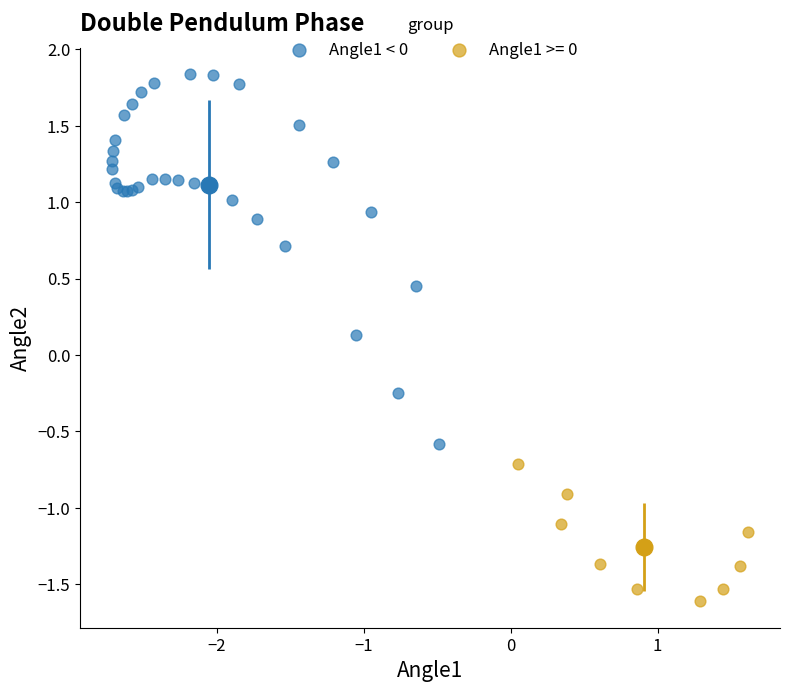

Which series has the widest spread of Y values?

Angle1 < 0